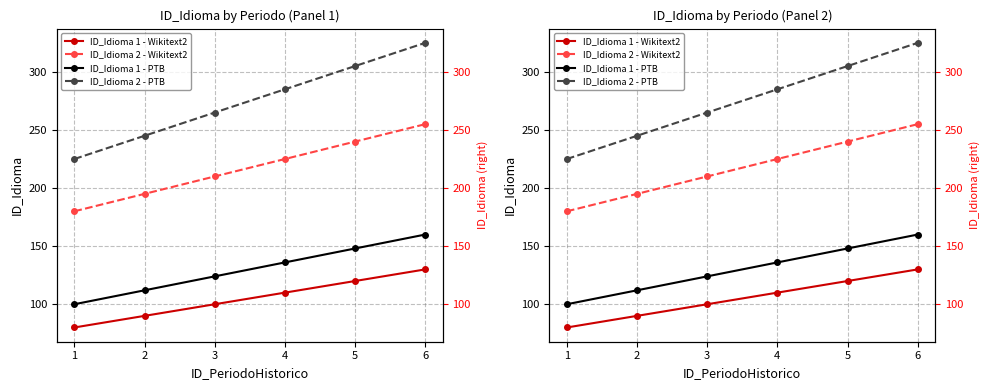

Is this an area chart (filled region under the line)?

No